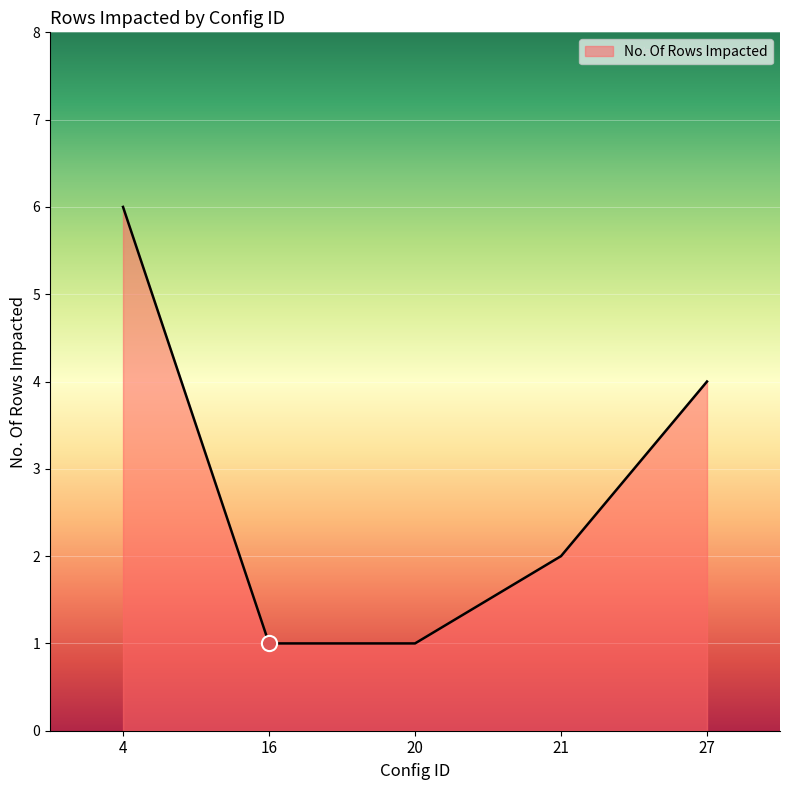

Between 4 and 21, which is larger?

4